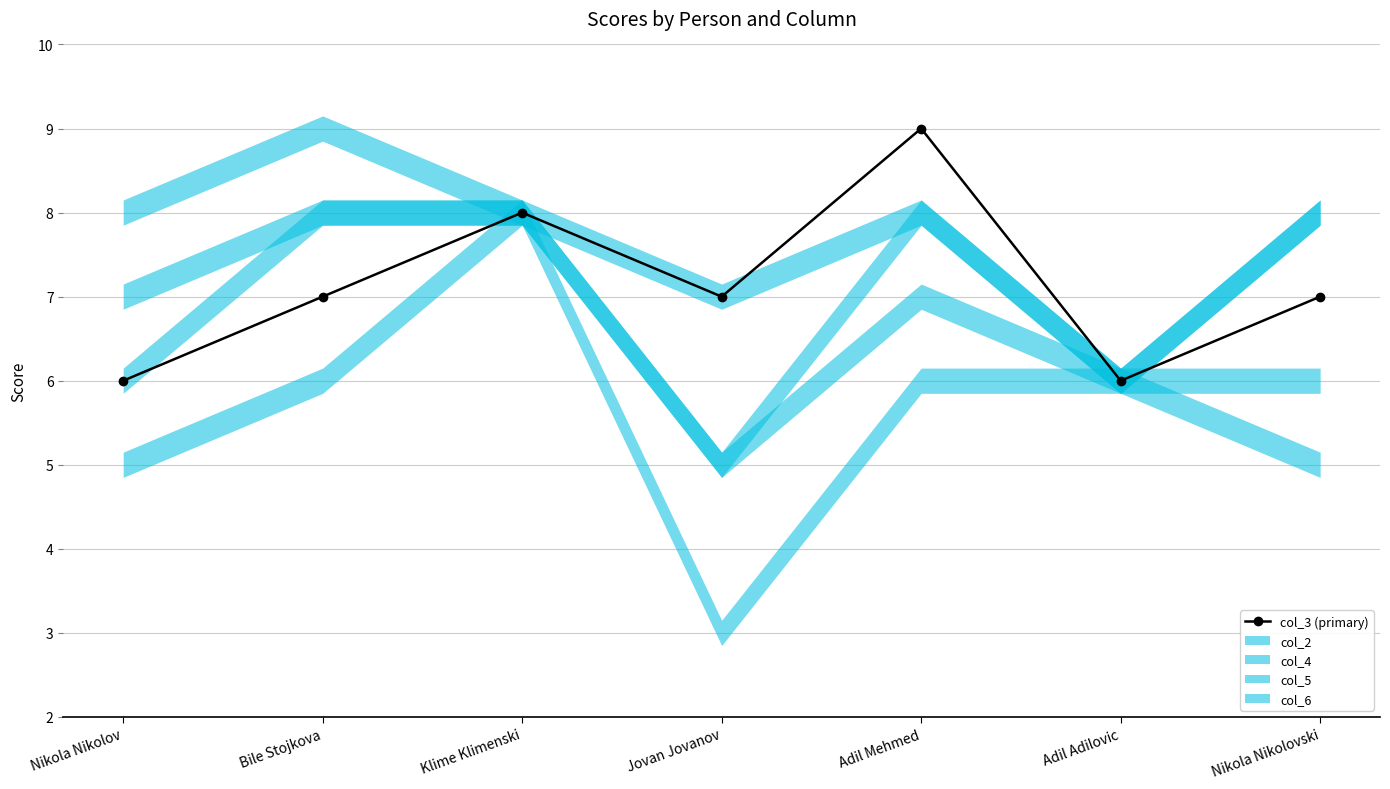

What is the difference between the maximum and minimum values?

3